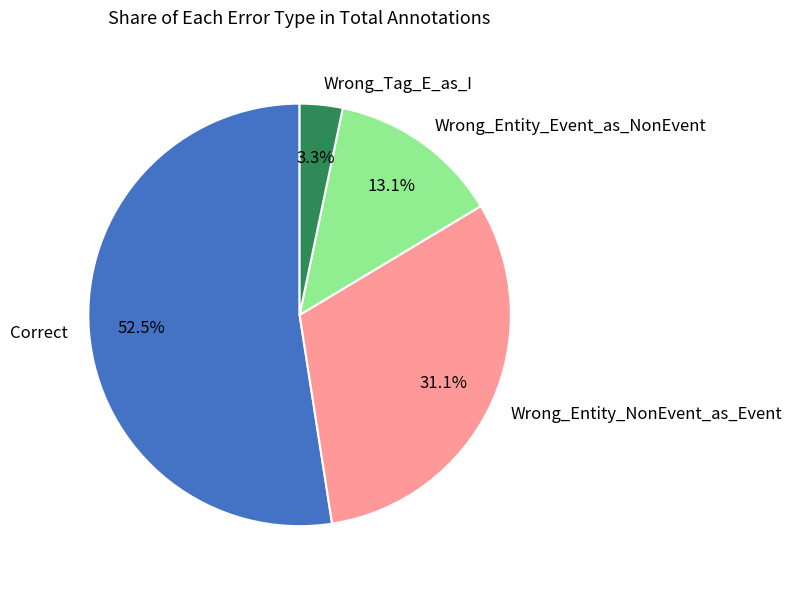

What portion of the pie excludes Wrong_Tag_E_as_I?

96.7%